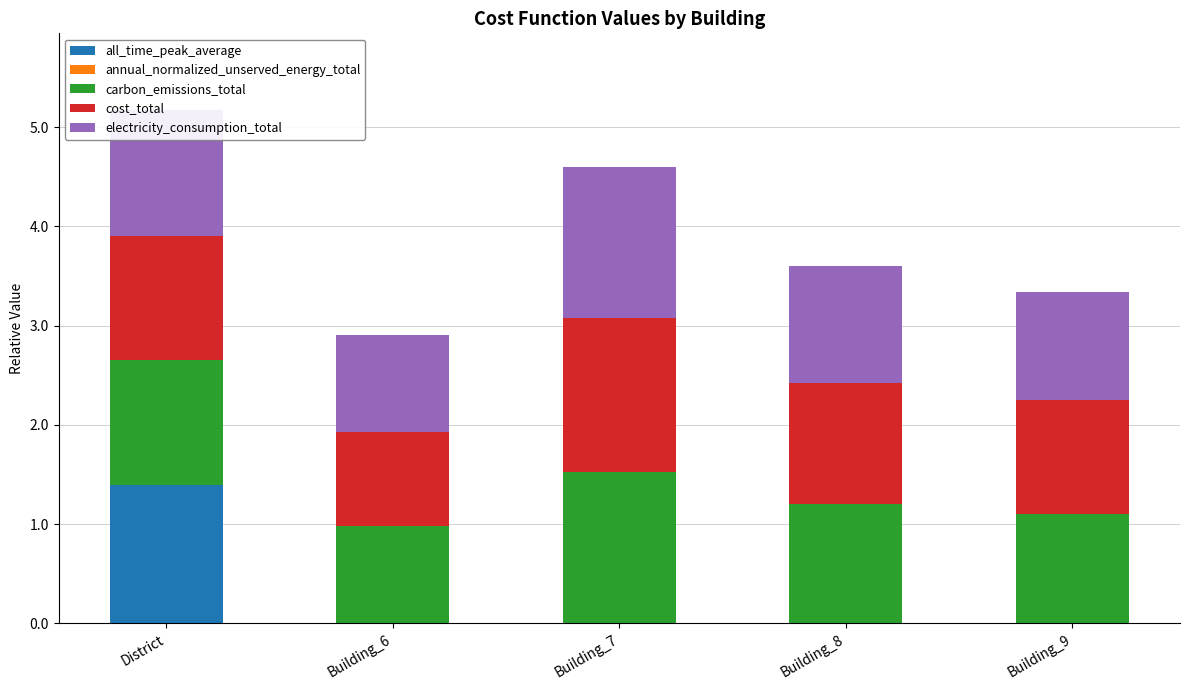

At which category is the sum across all series the highest?

District